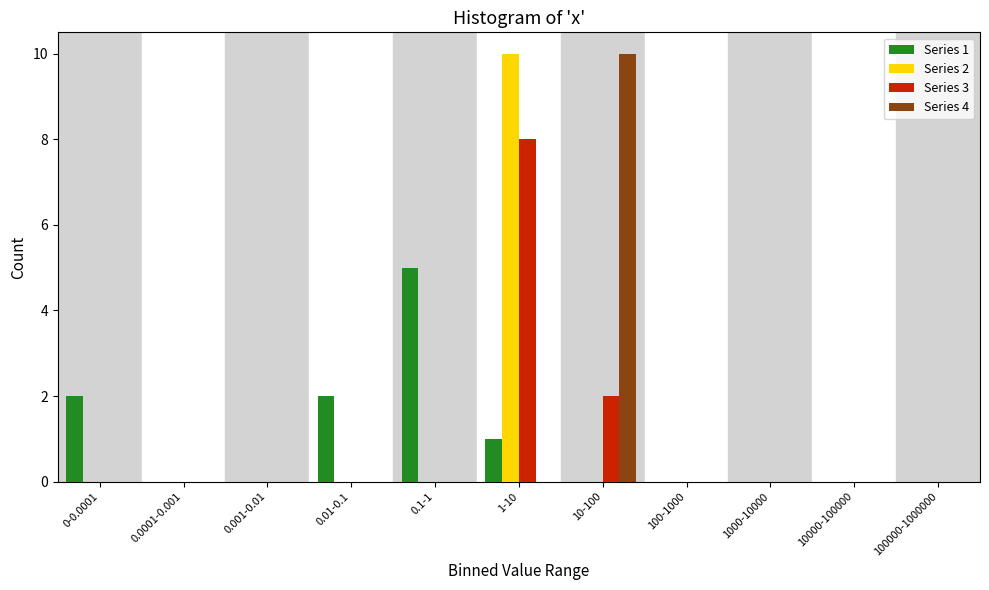

What is the maximum value shown in the chart?

10